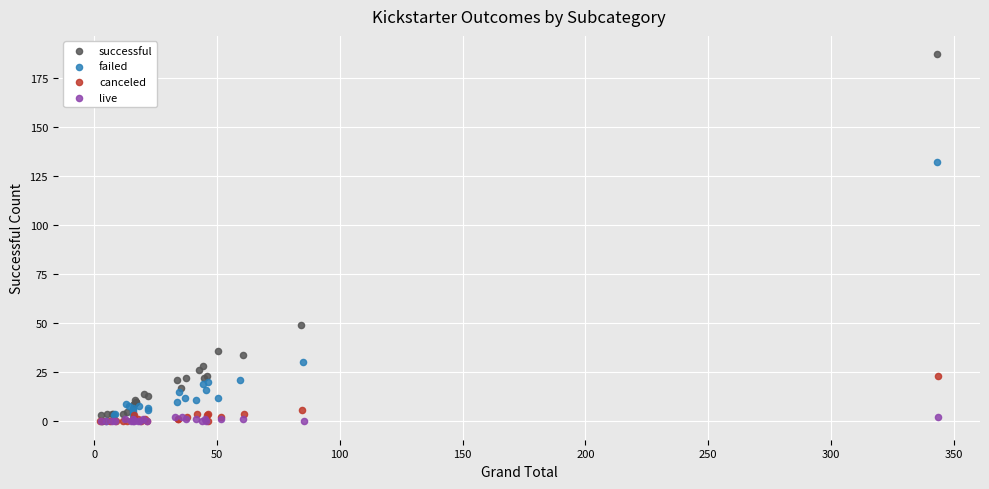

Which series reaches the maximum Y coordinate?

successful